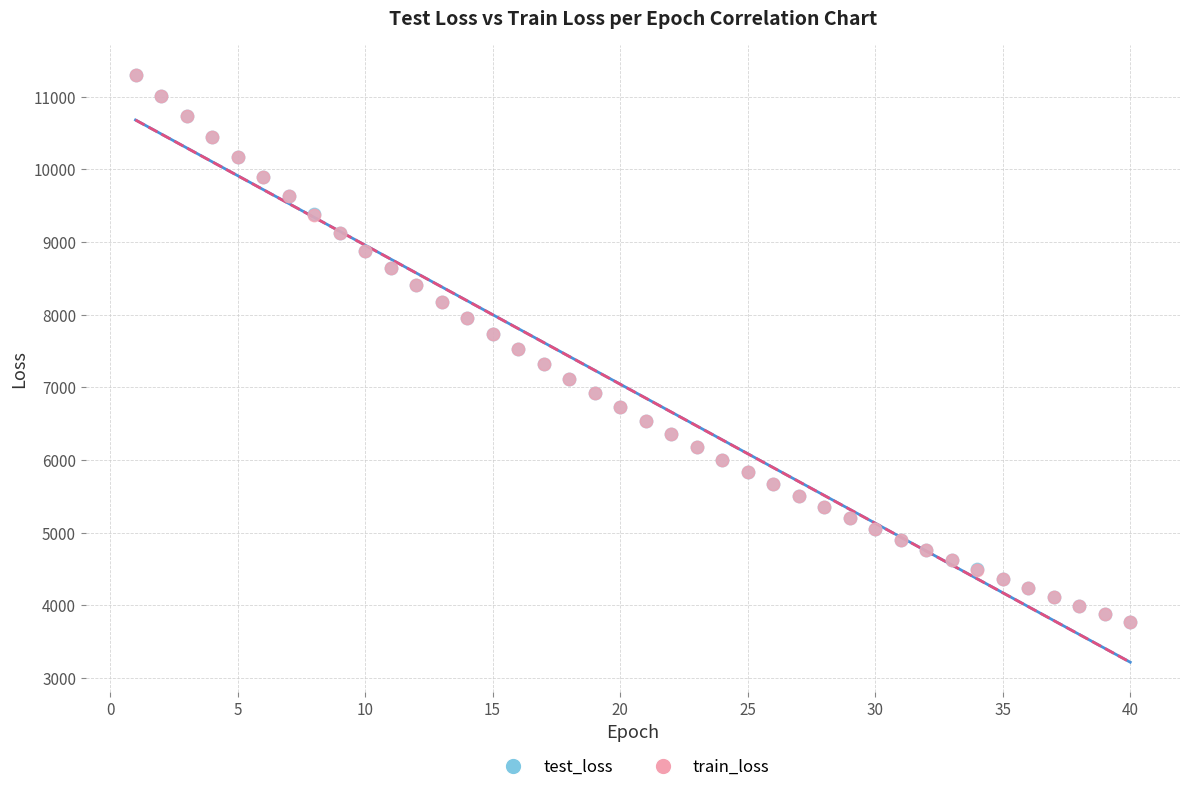

What are all the series names shown in the legend?

test_loss, train_loss